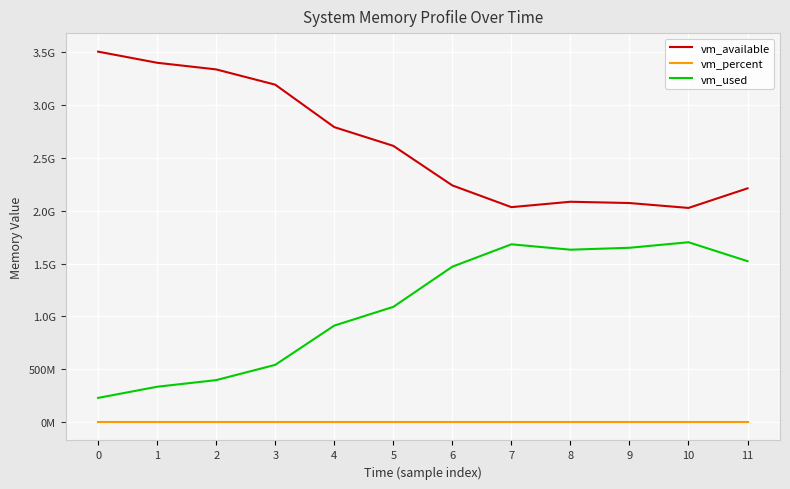

True or false: vm_percent and vm_used cross at least once.

False